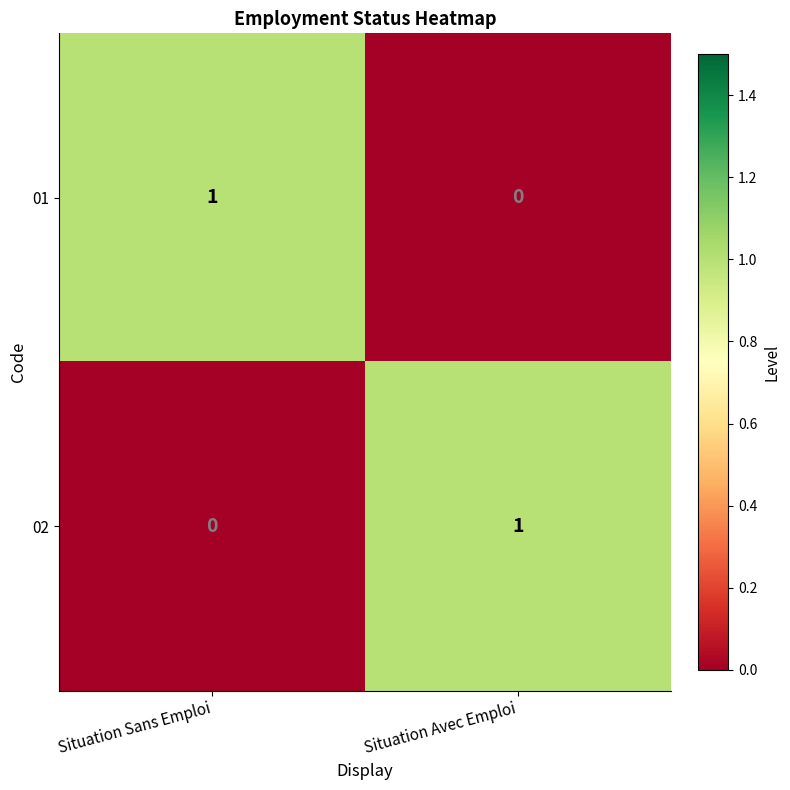

At which label is 02 closest to 0?

Situation Sans Emploi